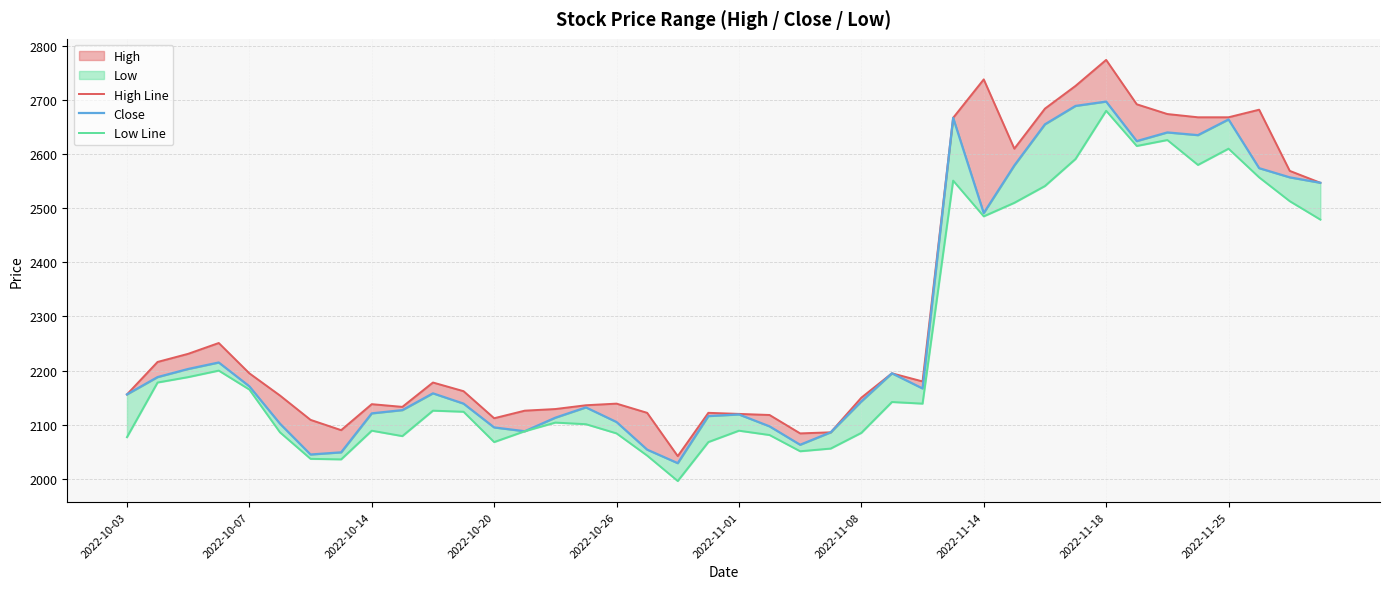

What is the total value across all series at 23?

6228